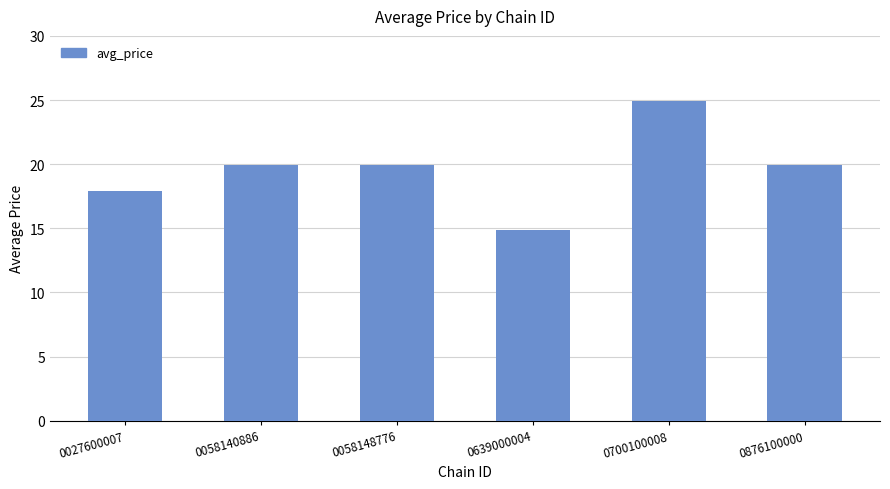

True or false: the data shows 24.9 at 0700100008.

True